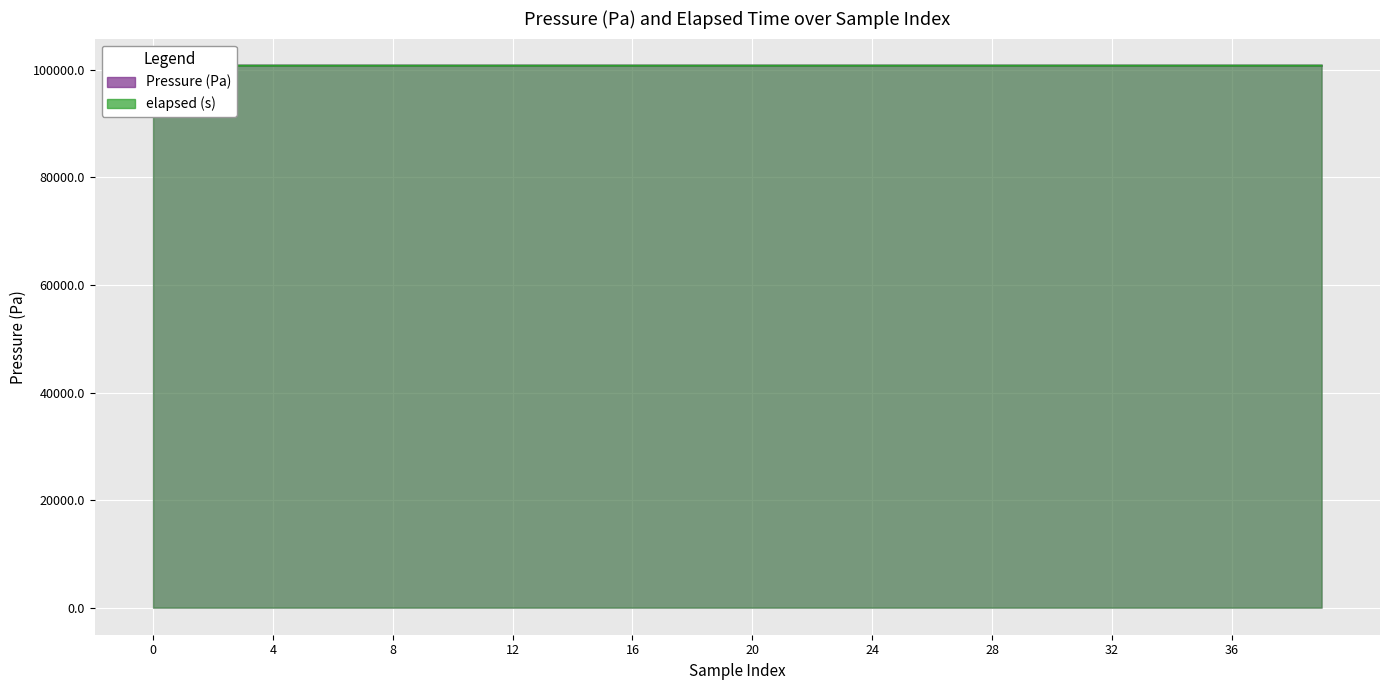

What is the difference between the Pressure (Pa) values at 36 and 34?

3.7